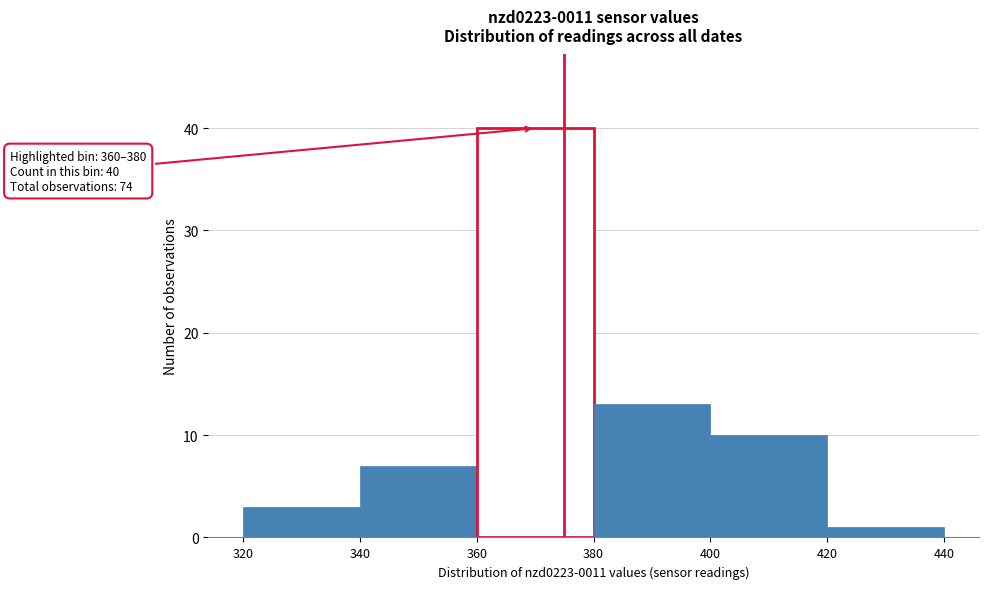

Which range on the x-axis has the tallest bar?

360 to 380